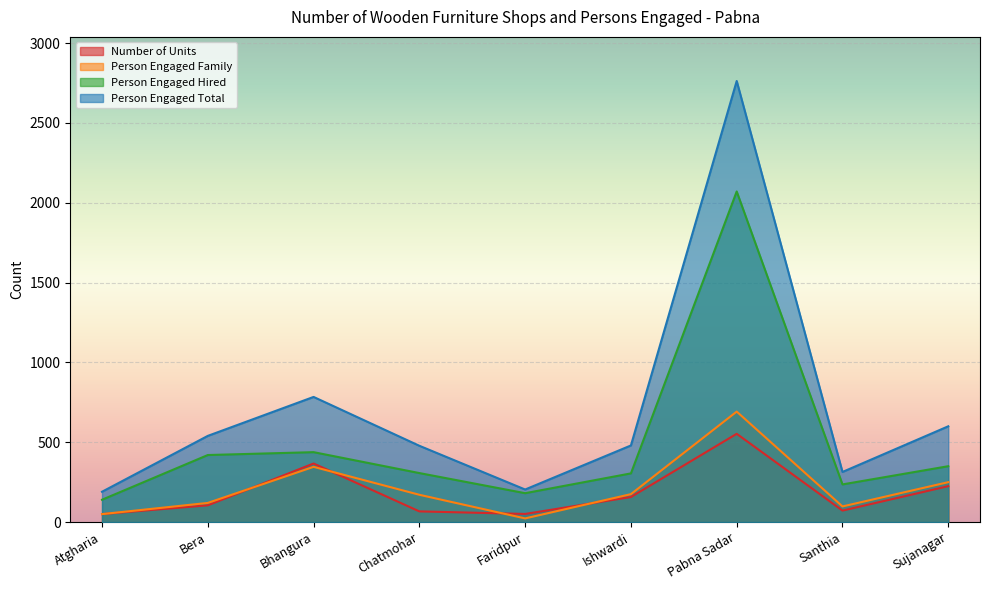

True or false: Number of Units and Person Engaged Total cross at least once.

False